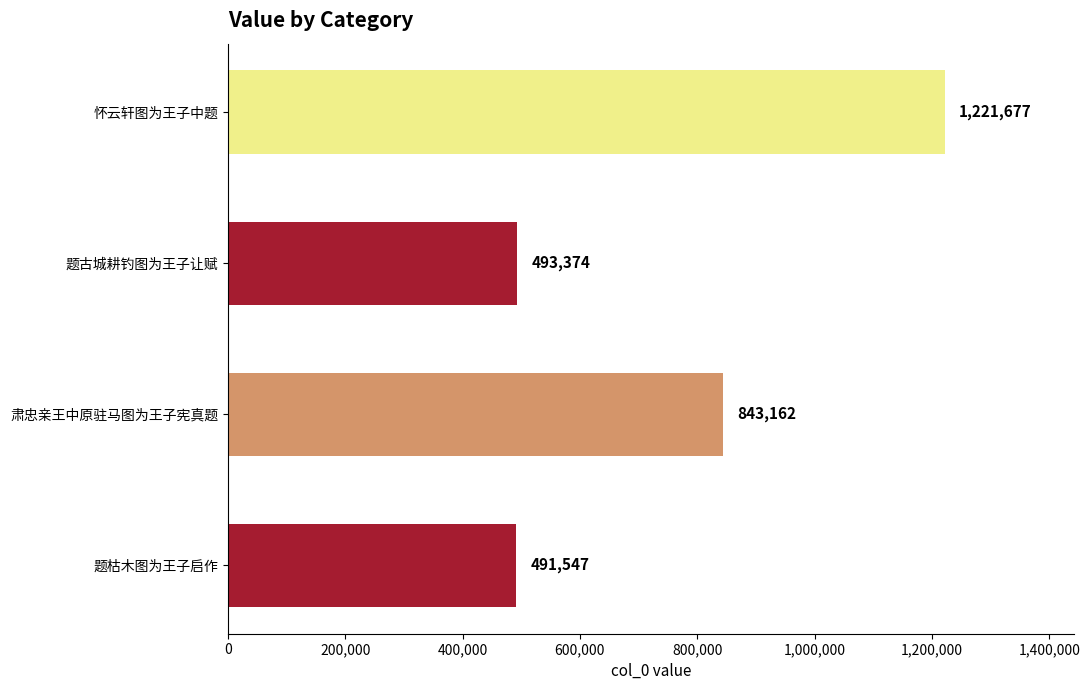

Approximately how many times larger is the value at 肃忠亲王中原驻马图为王子宪真题 compared to 题枯木图为王子启作?

1.7